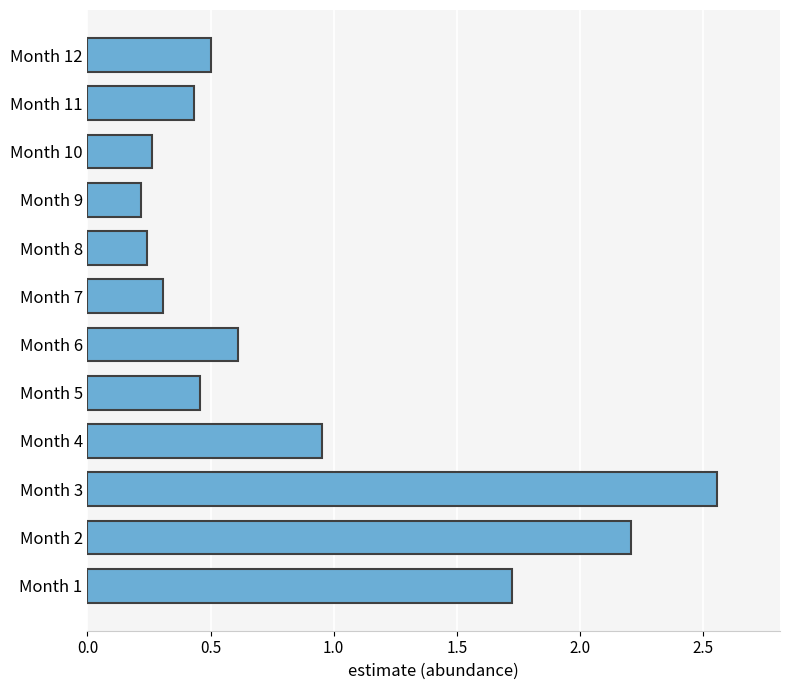

Is it true that the value at Month 5 is 0.5?

True